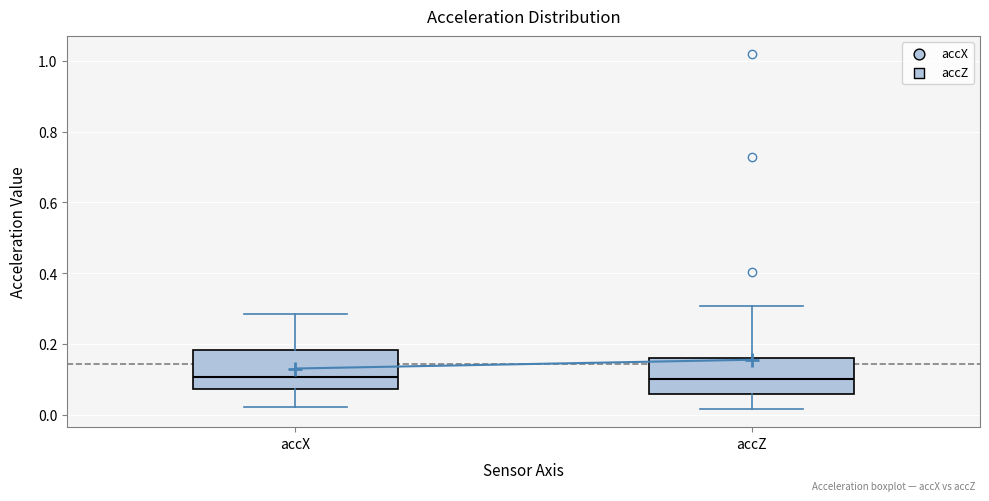

Reading left to right, transcribe this box plot: for each box, give where its median line is, the range the box spans, and where its two whiskers end, as read against the y-axis. The values are not printed on the chart, so give them approximately, as read against the axis.

accX: median 0.10, box 0.08 to 0.18, whiskers 0.02 to 0.28
accZ: median 0.10, box 0.06 to 0.16, whiskers 0.02 to 0.30